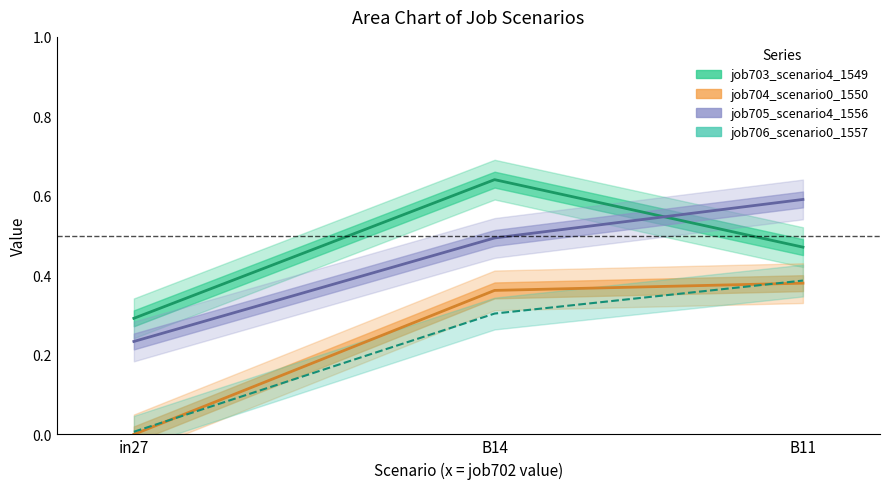

What is the label of the 2nd point from the left?

B14